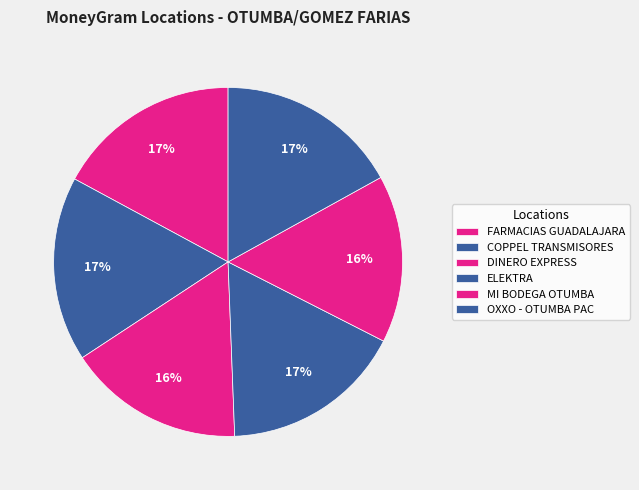

To the nearest percent, what percentage of the pie is FARMACIAS GUADALAJARA?

17%